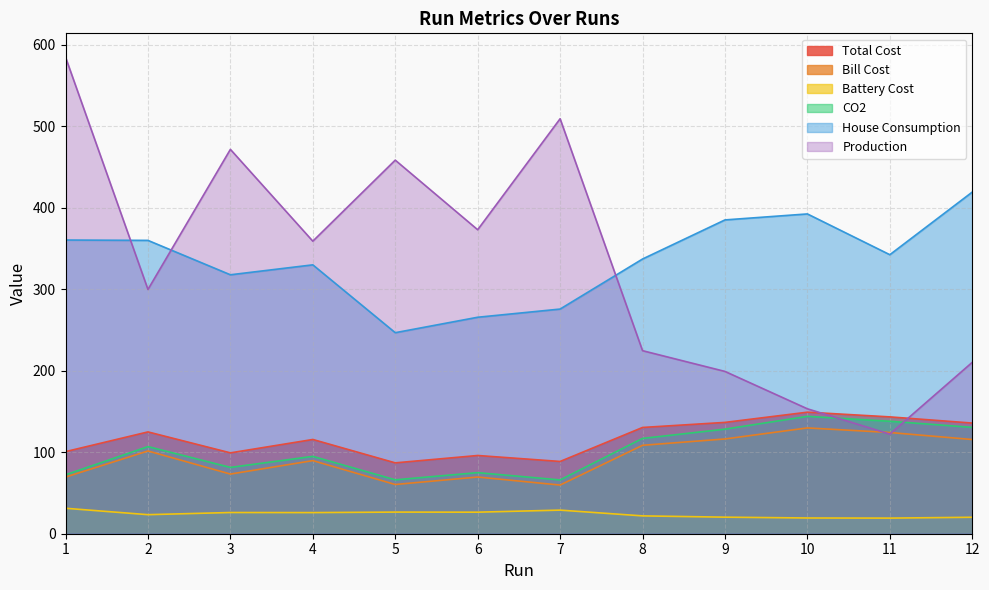

Which series changed the most between 6 and 12?

Production